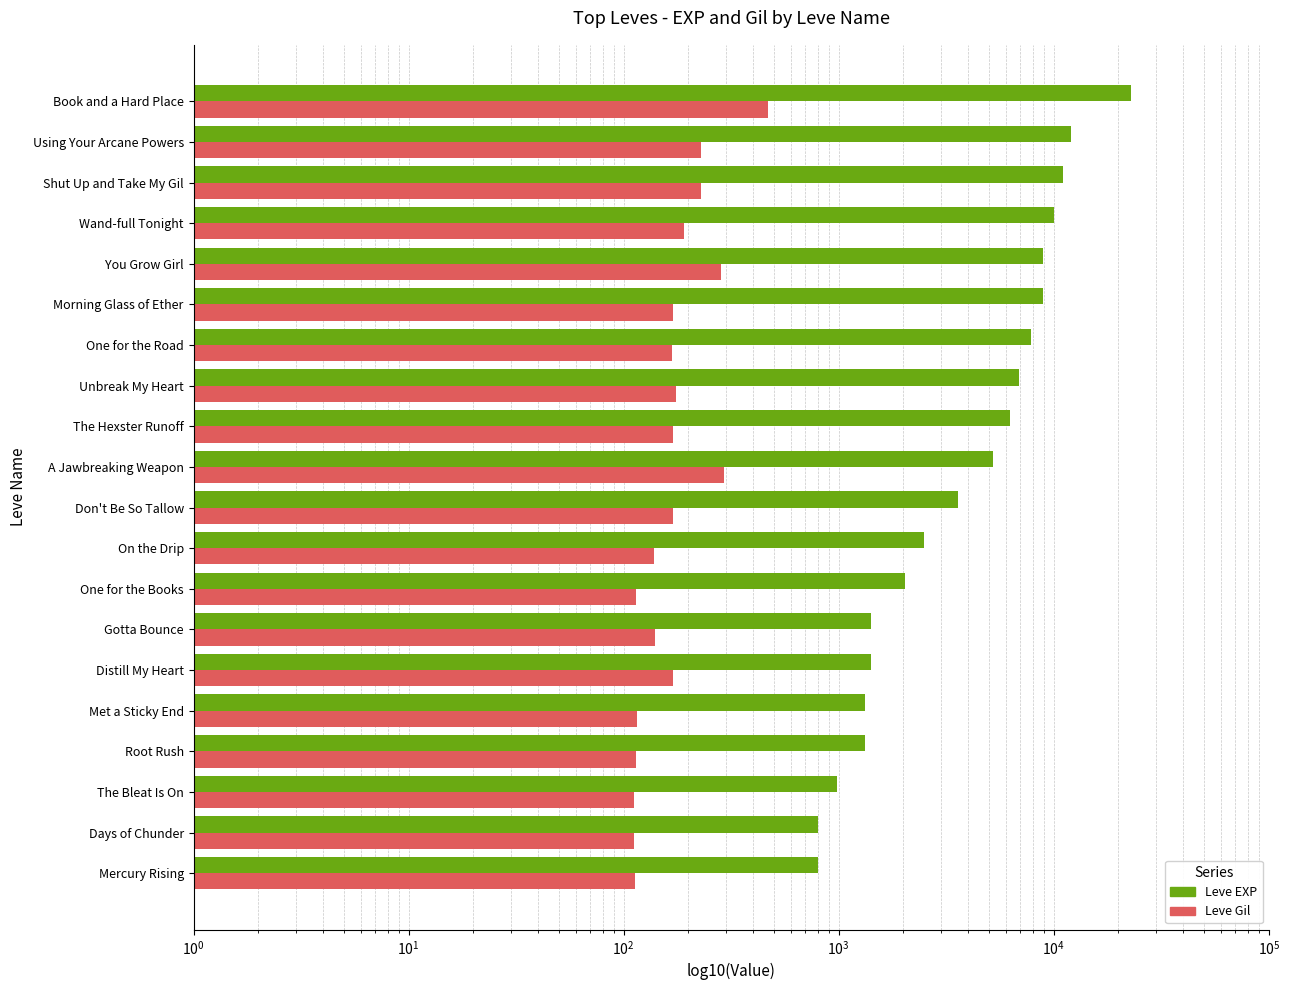

Reading left to right, what are all the values shown in this chart?

Leve EXP: 800	800	980	1330	1330	1420	1420	2040	2490	3600	5220	6280	6880	7880	8930	8930	9990	11040	12030	22790
Leve Gil: 113	112	112	114	115	169	140	114	139	170	293	169	175	168	169	284	191	230	230	468